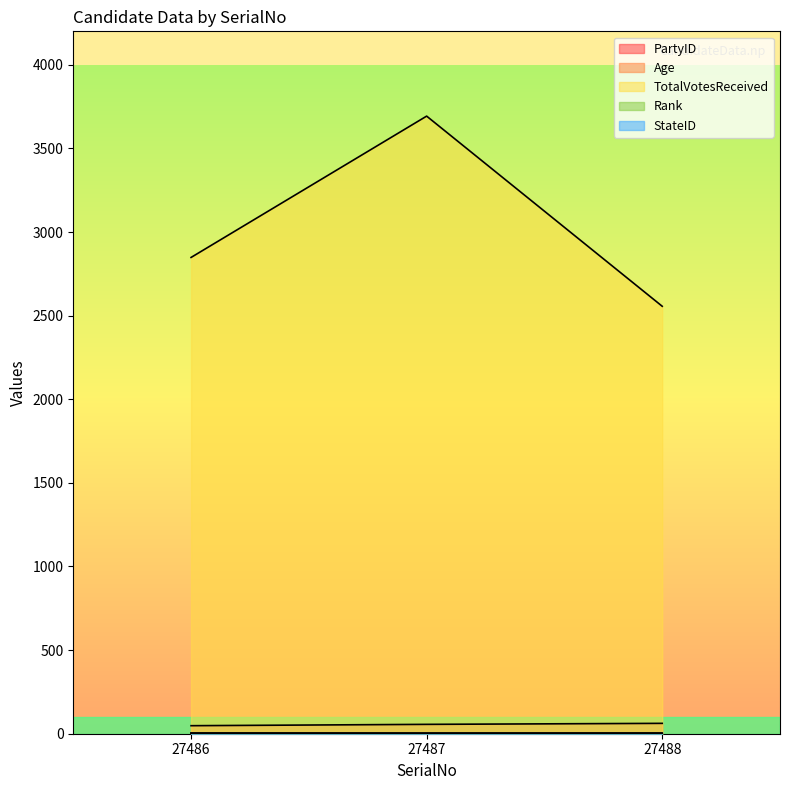

Is the value of Rank at 27487 greater than the value of PartyID at 27488?

Yes